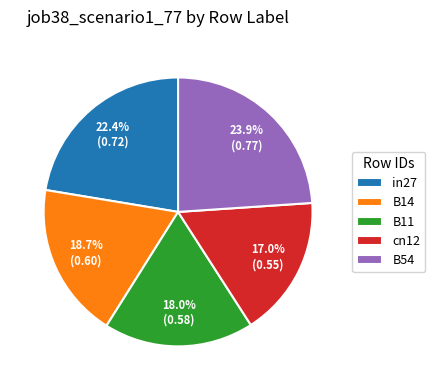

Is B54 the majority of the pie?

No